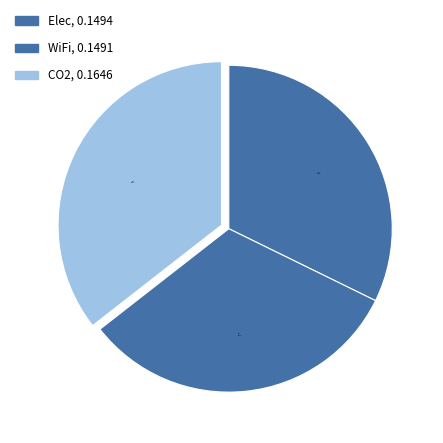

Count the number of slices in the pie.

3